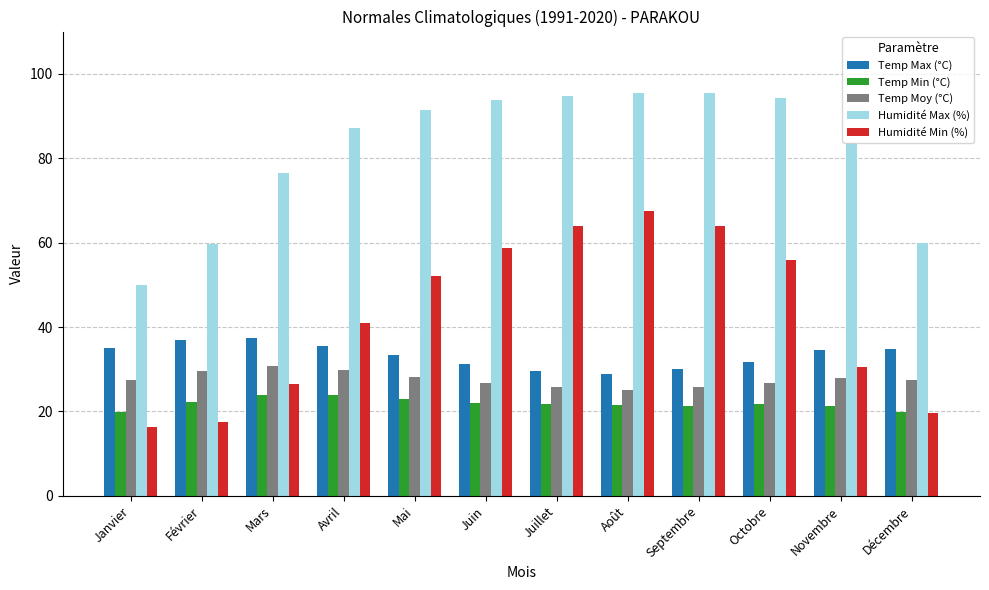

What is the smallest value displayed?

16.4